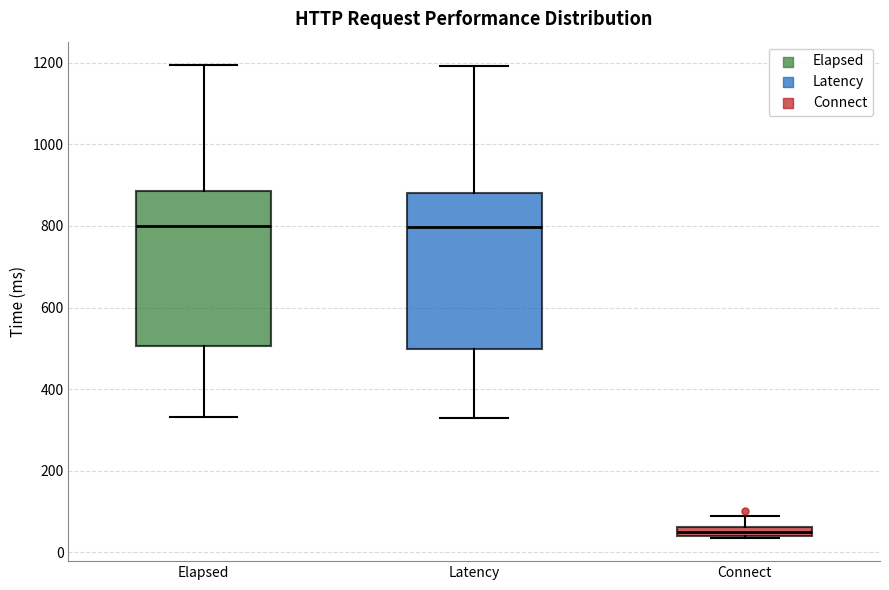

Where does the median line of the box for Latency sit on the y-axis? The values are not printed on the chart, so give them approximately, as read against the axis.

800